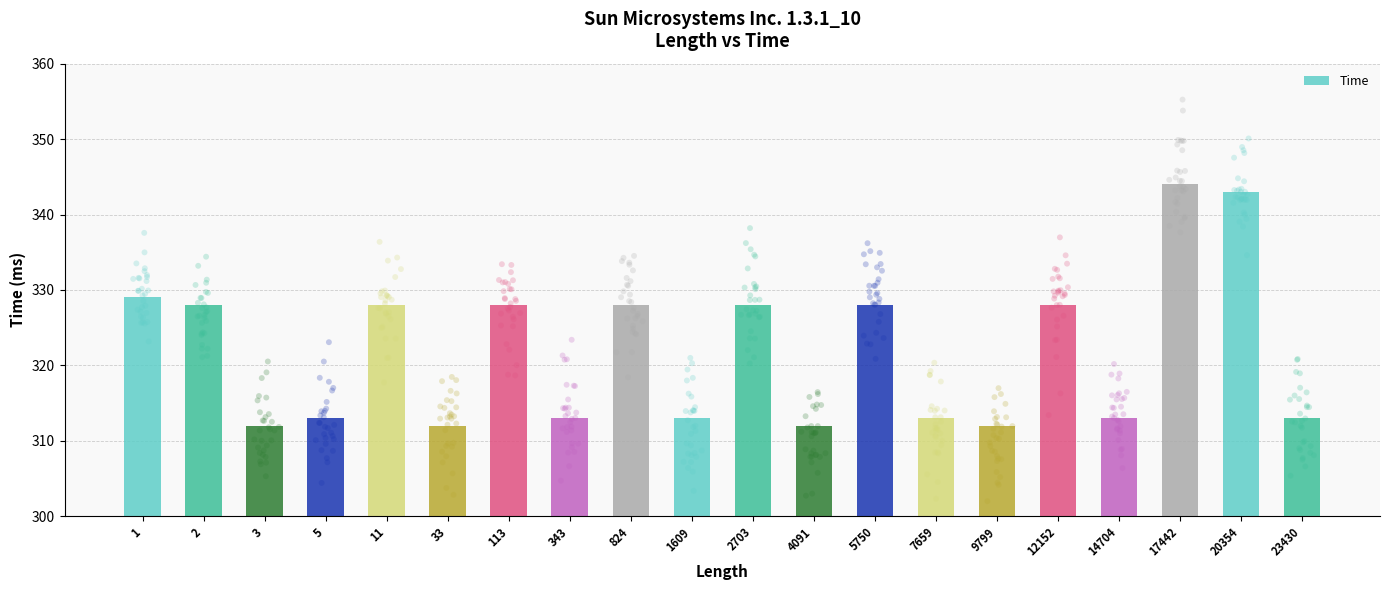

Which has a higher value, 23430 or 5750?

5750